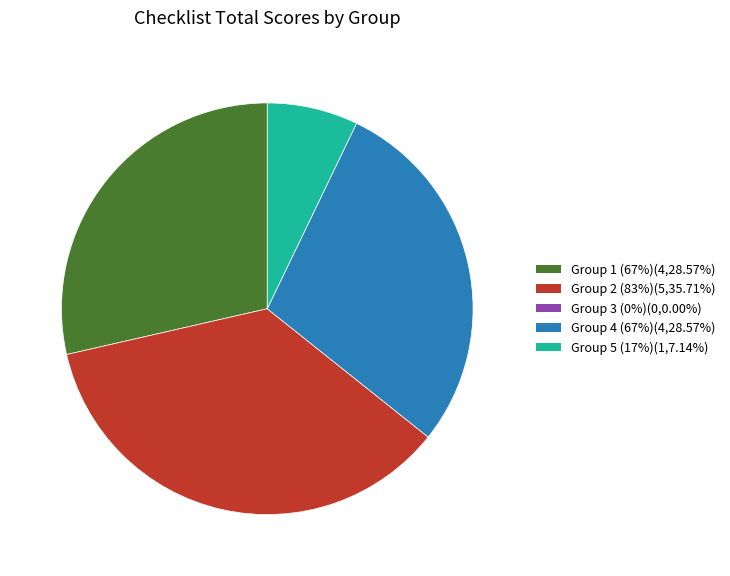

Does any single category account for the majority?

No